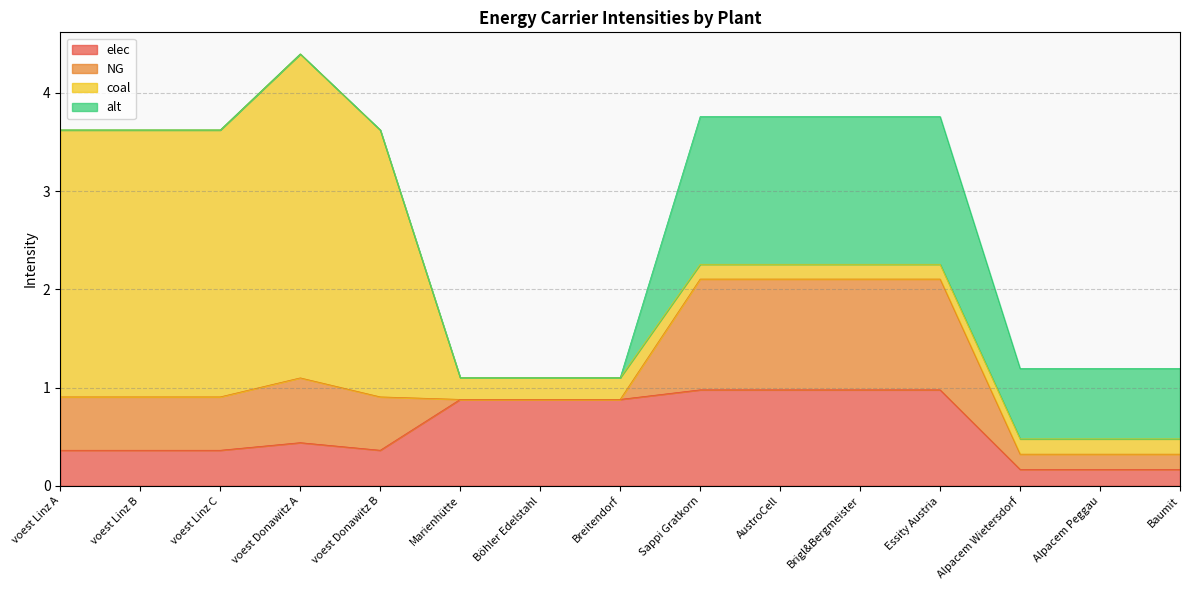

What is the difference between the highest and lowest values at Brigl&Bergmeister?

1.4